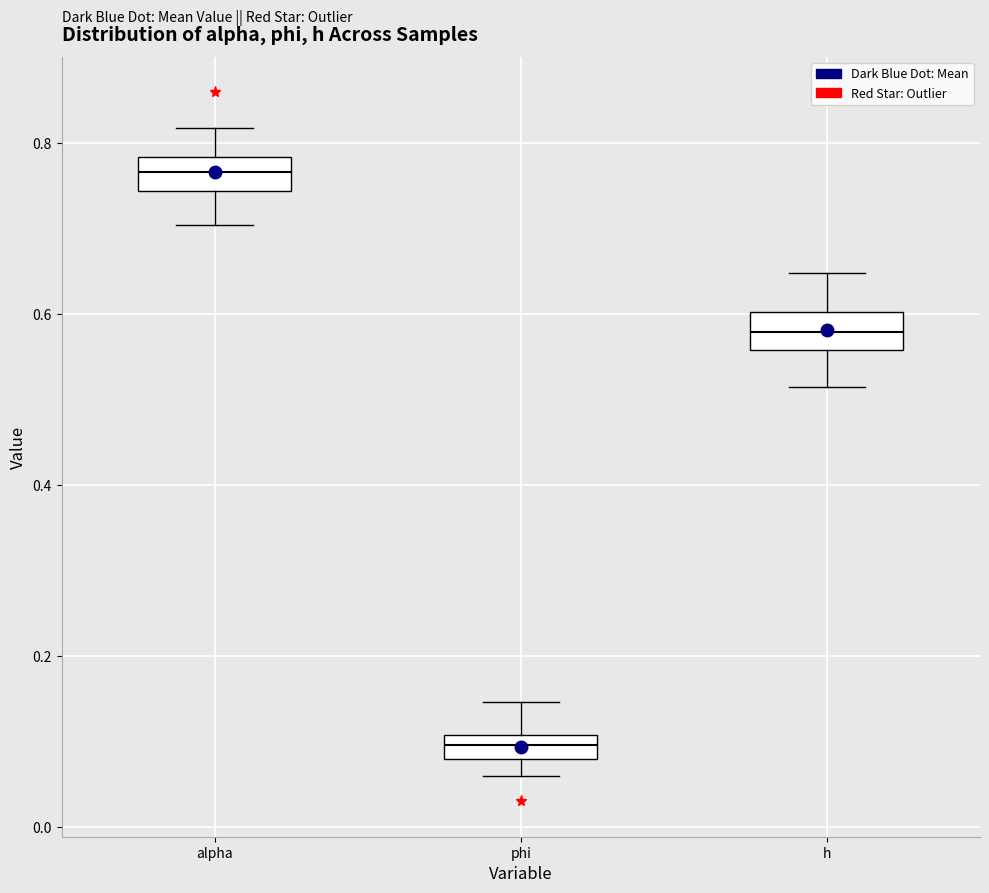

Which box's median line is the highest?

alpha